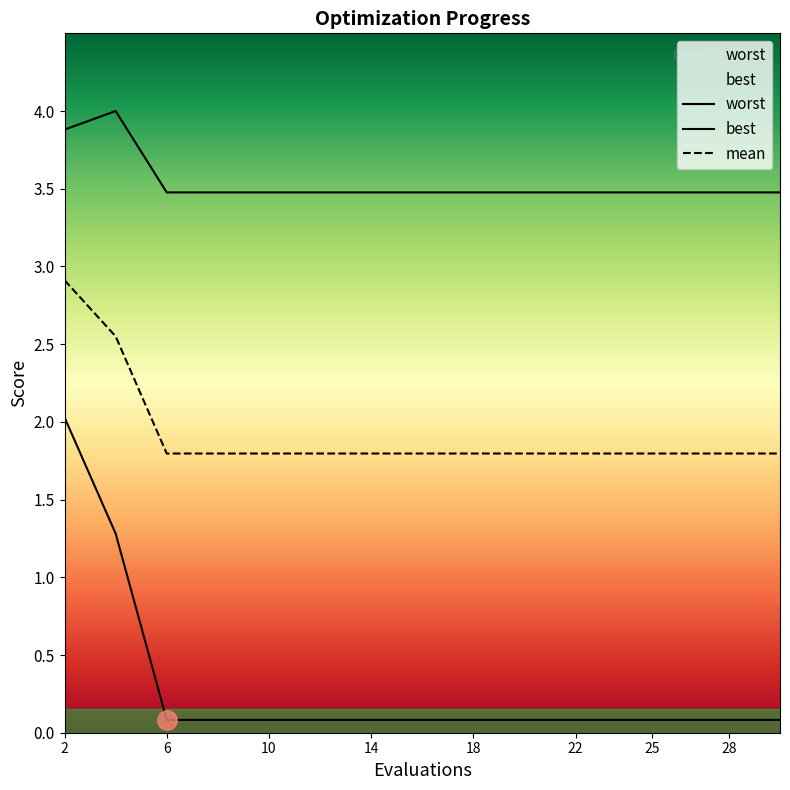

Is it true that best equals 0.1 at 6?

True